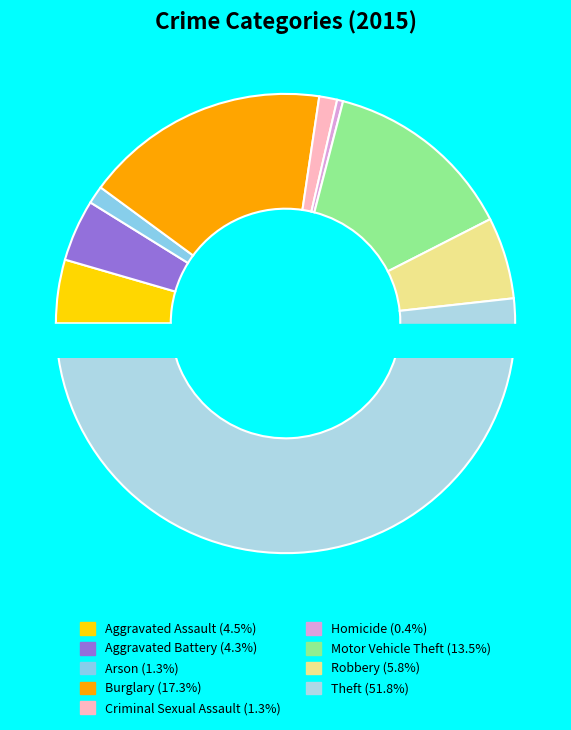

Is it true that Motor Vehicle Theft is 13% of the pie?

True